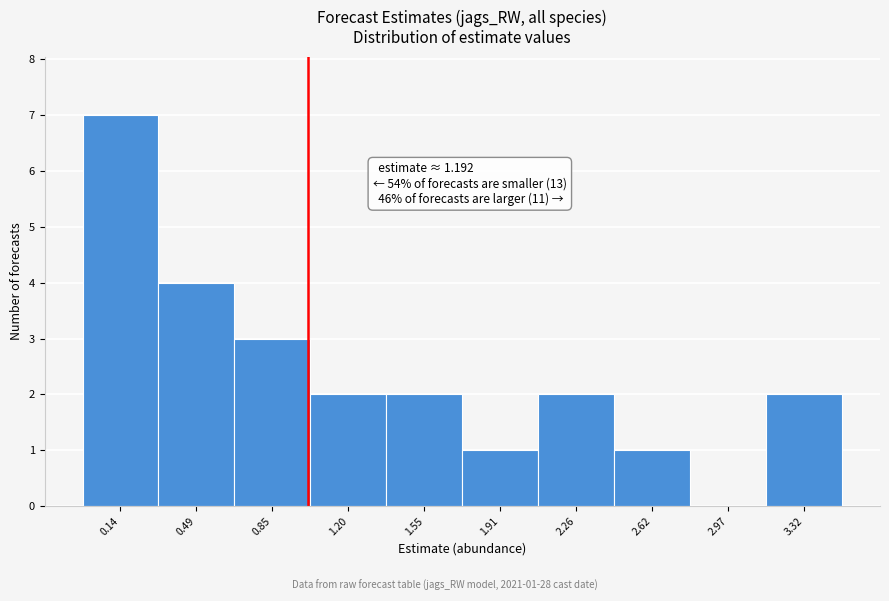

Reading right to left, extract all data points from this chart.

3.32=2	2.97=0	2.62=1	2.26=2	1.91=1	1.55=2	1.20=2	0.85=3	0.49=4	0.14=7